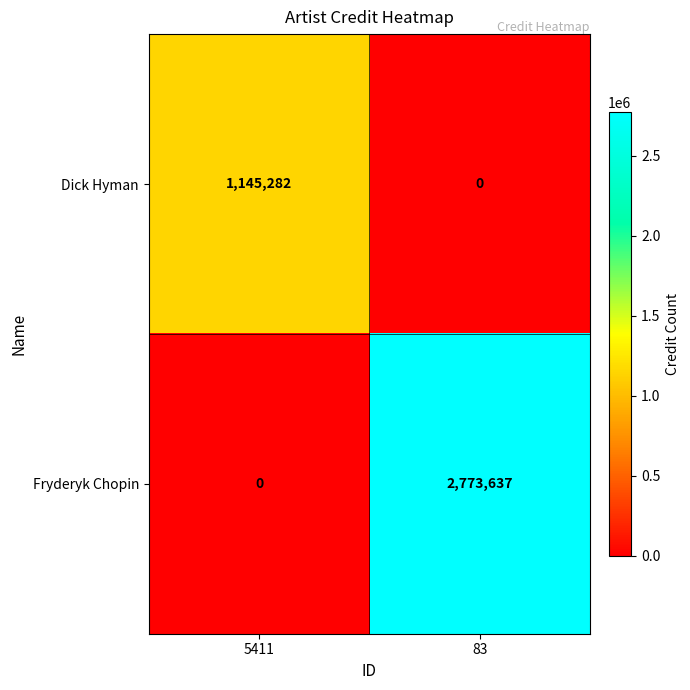

At how many categories does at least one series exceed 388028?

2